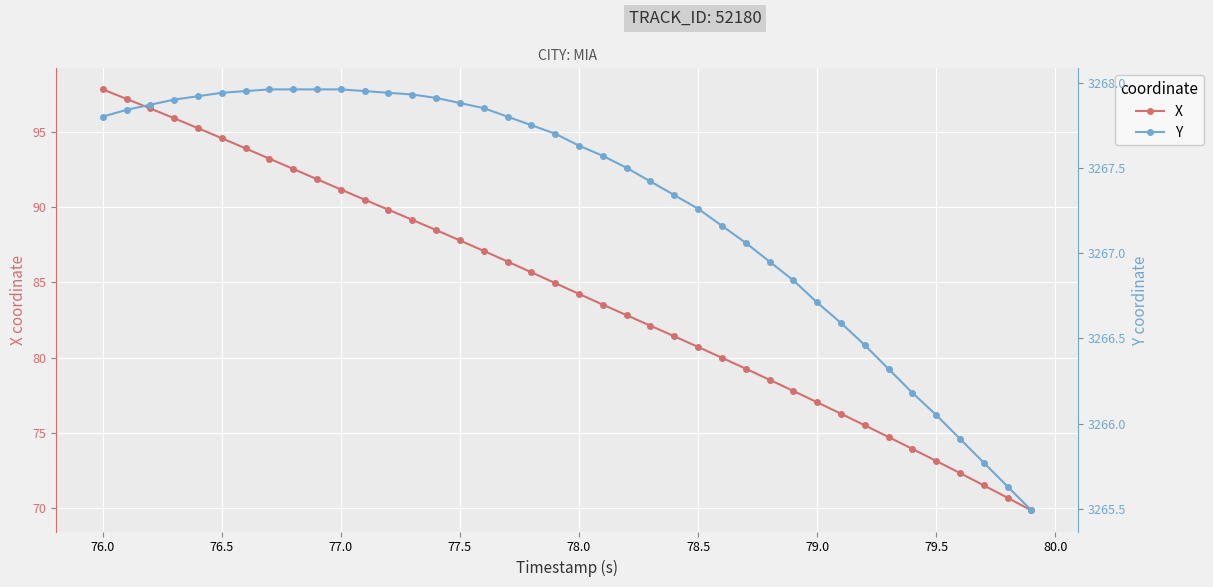

True or false: Y and X cross at least once.

False